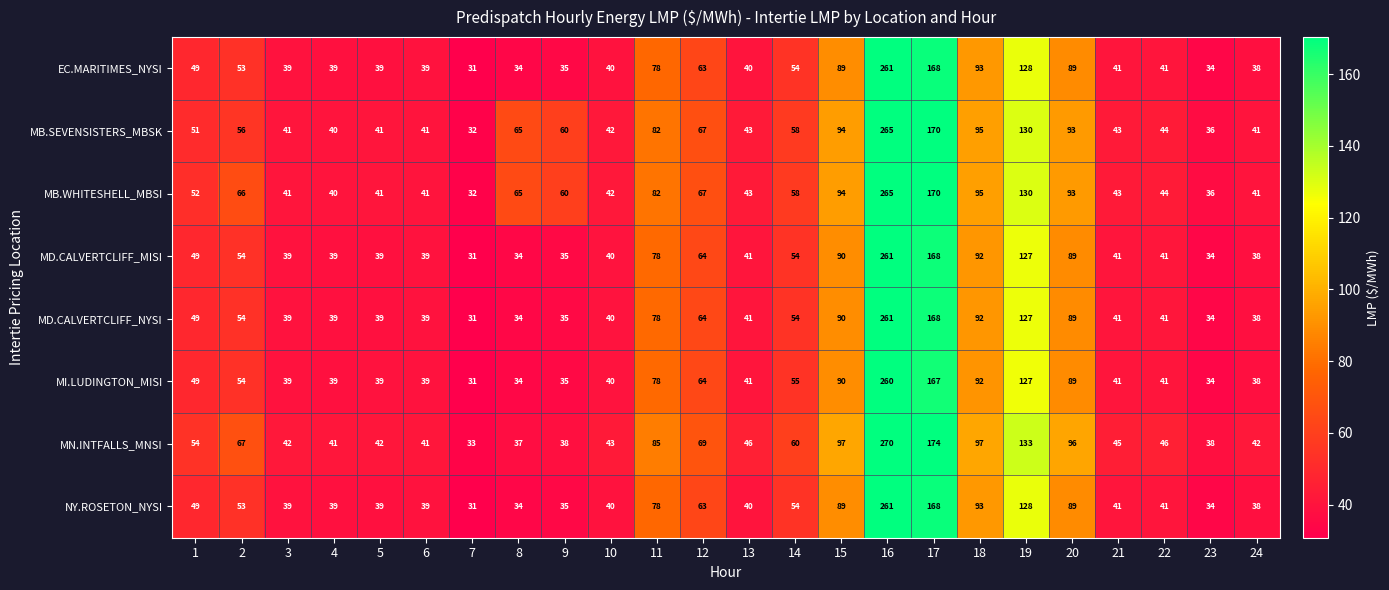

Which series has the largest total across all categories?

MB.WHITESHELL_MBSI